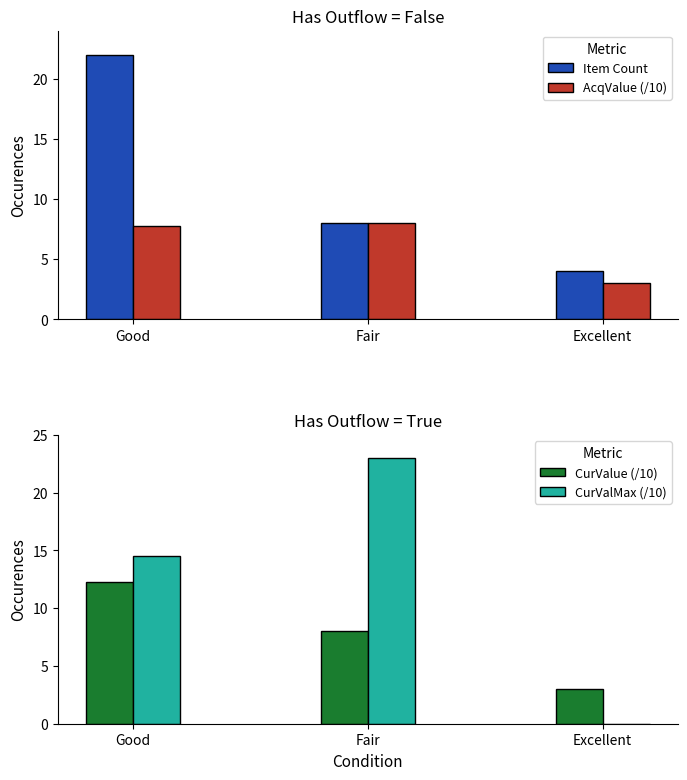

What is the spread (max minus min) of values at Good?

14.2